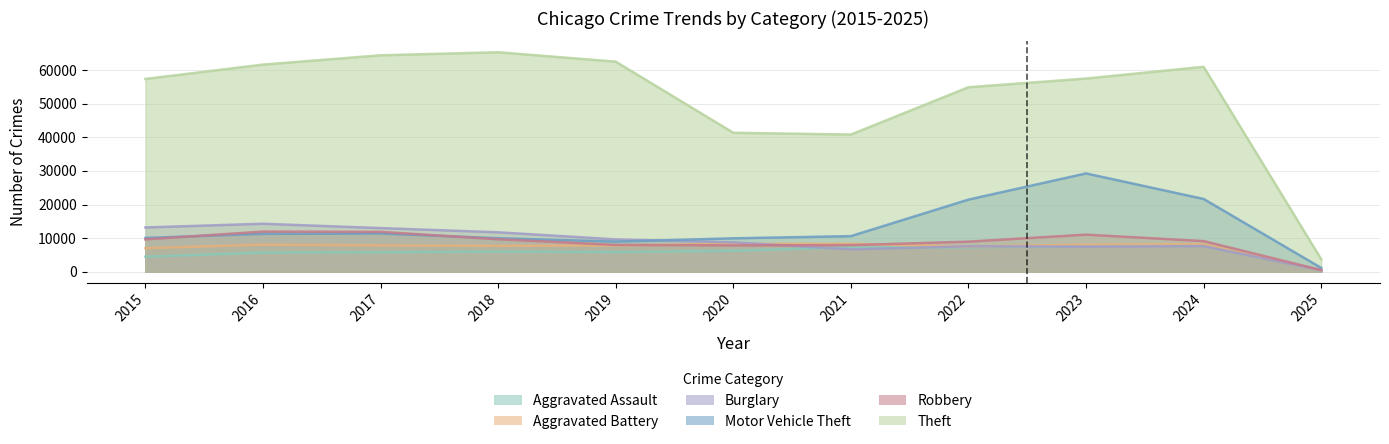

Which series has the largest total across all categories?

Theft